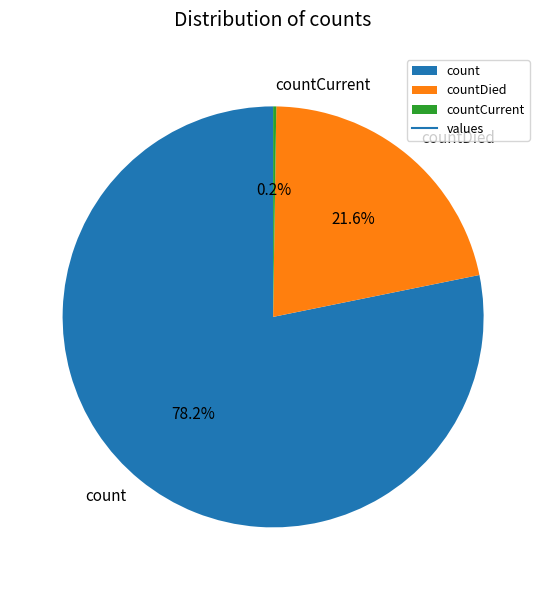

Does countDied represent more than half of the total?

No